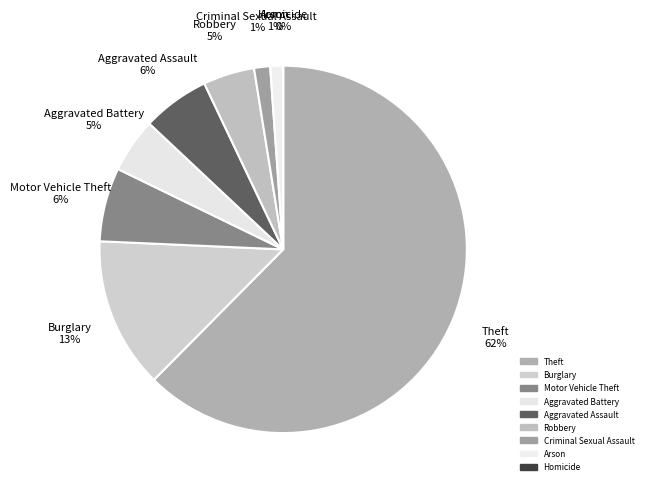

What is the largest slice in the pie chart?

Theft